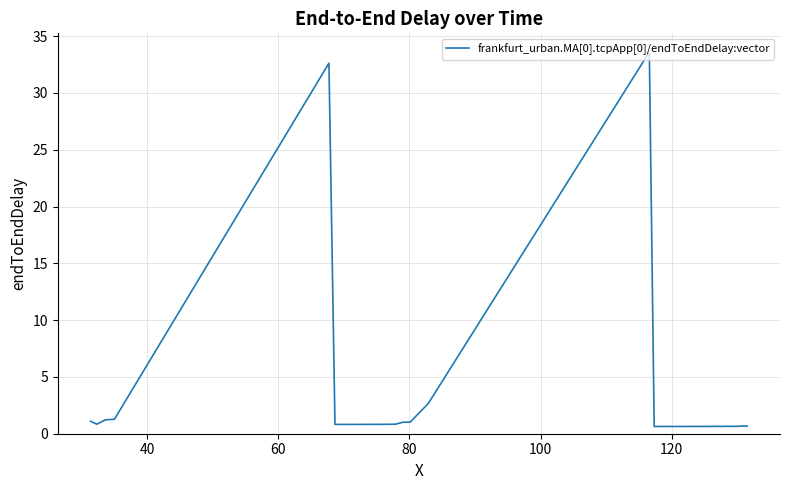

What is the difference between the maximum and minimum values?

33.0